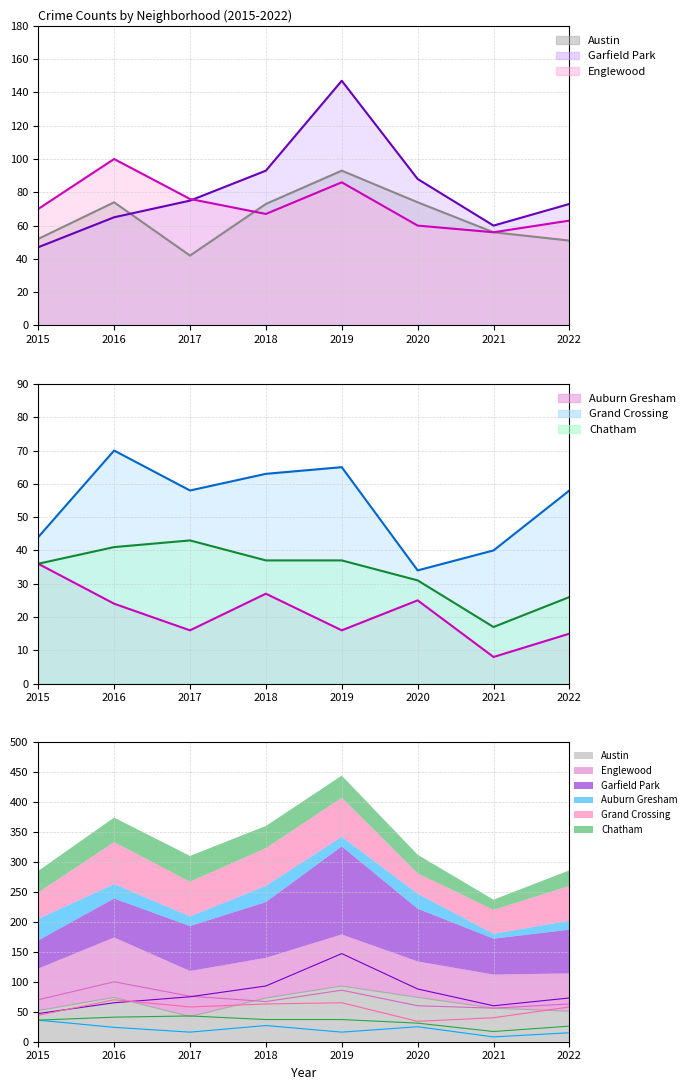

True or false: Englewood and Grand Crossing cross at least once.

False